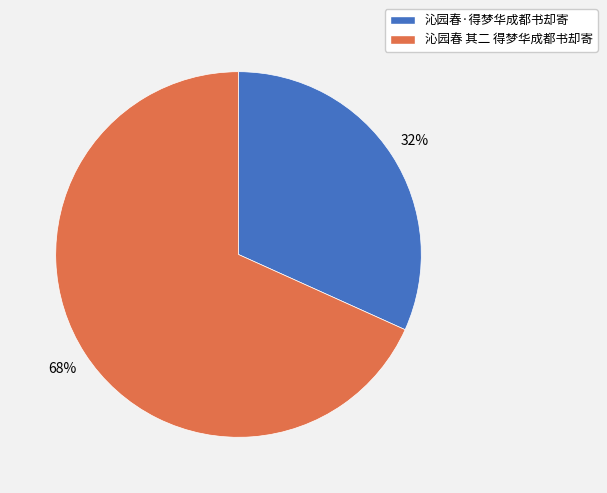

What percentage is the 沁园春·得梦华成都书却寄 slice, to the nearest percent?

32%